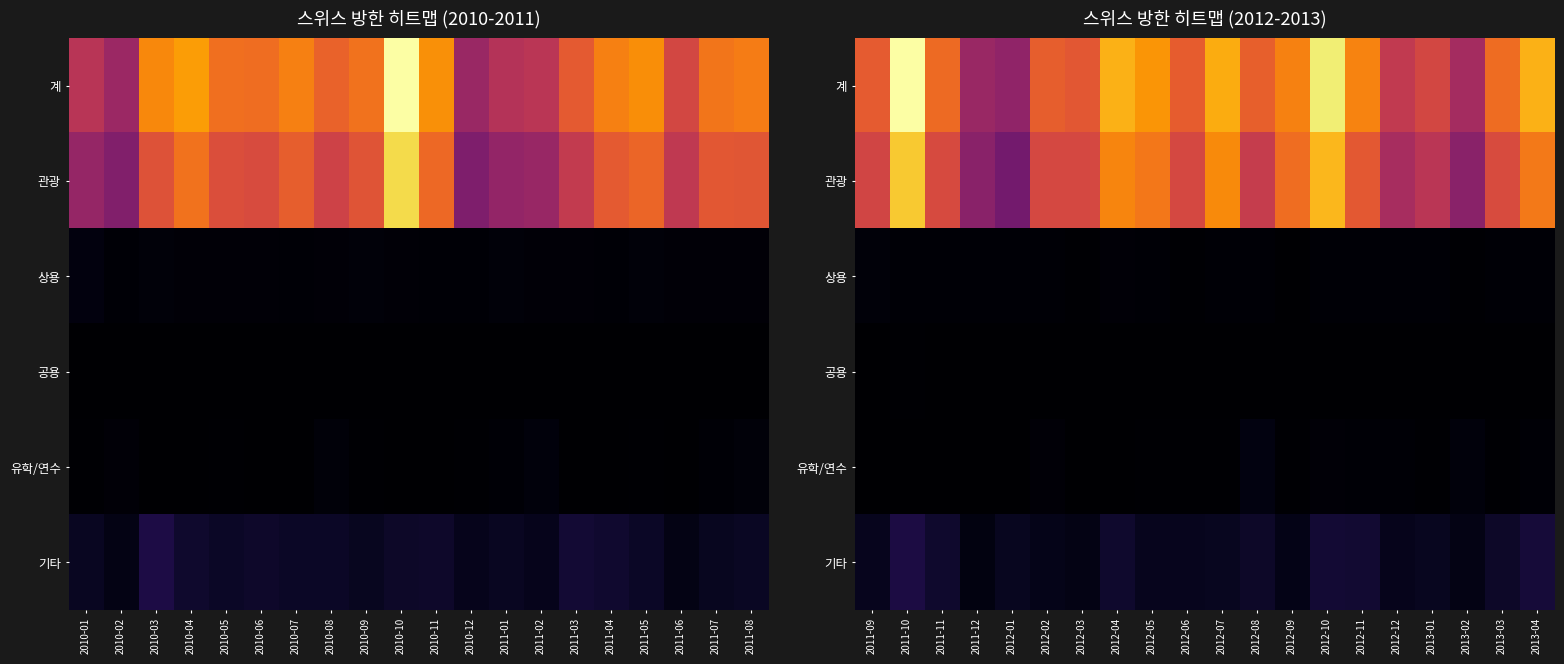

List the series in order of their peak value, lowest first.

공용, 상용, 유학/연수, 기타, 관광, 계